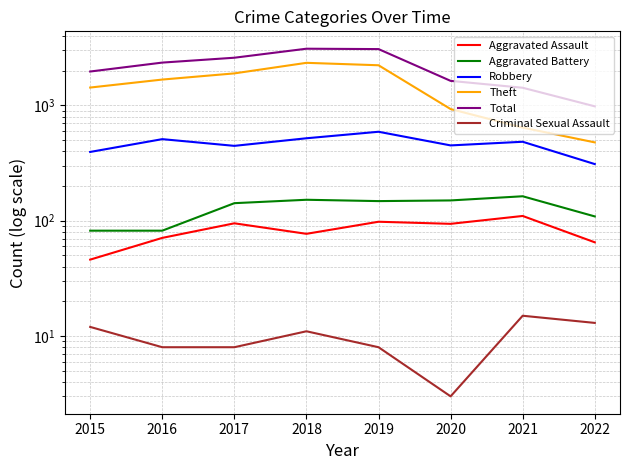

Is it true that Aggravated Assault equals 46 at 2015?

True